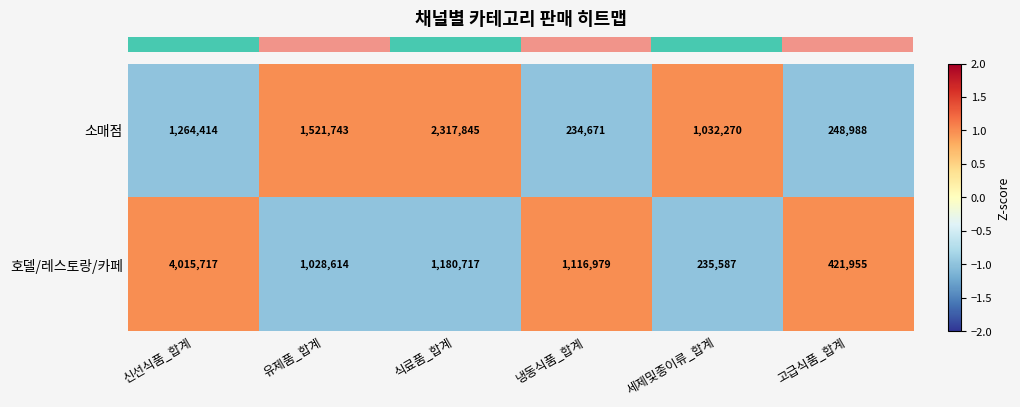

Rank the series at 고급식품_합계 from highest to lowest value.

호델/레스토랑/카페, 소매점